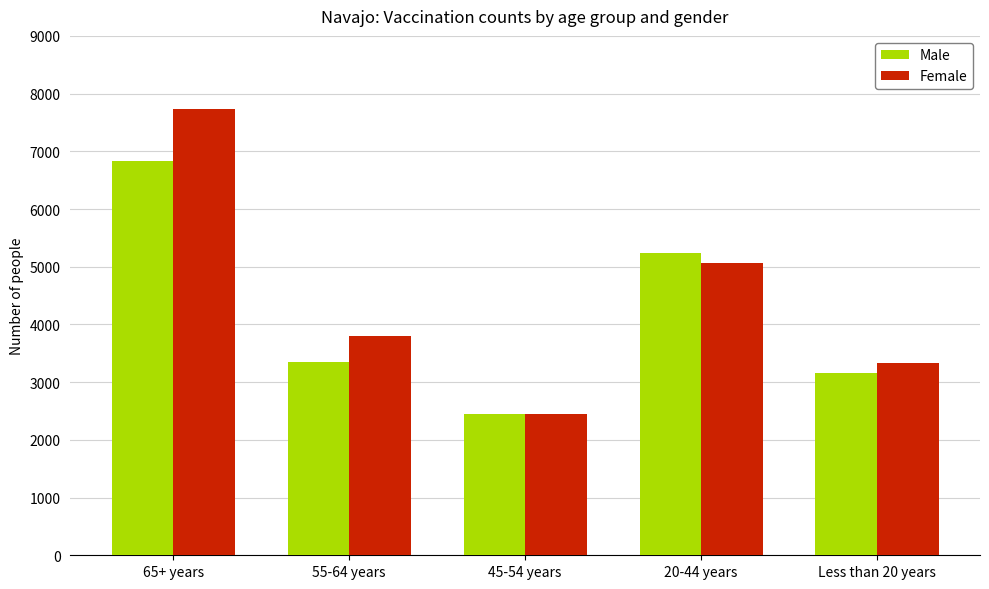

List the series in order of their peak value, highest first.

Female, Male